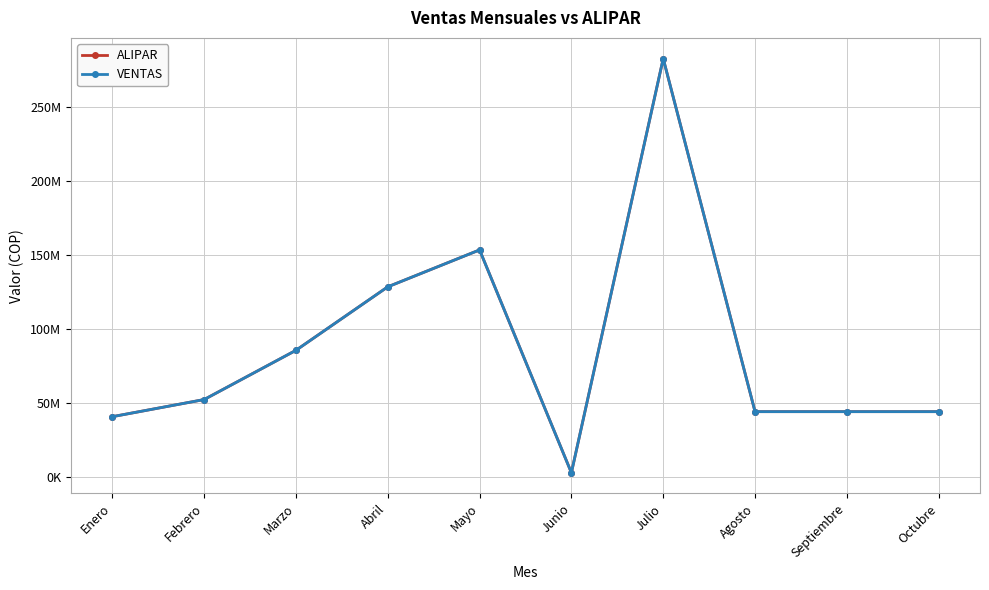

Does the chart have visible grid lines?

Yes